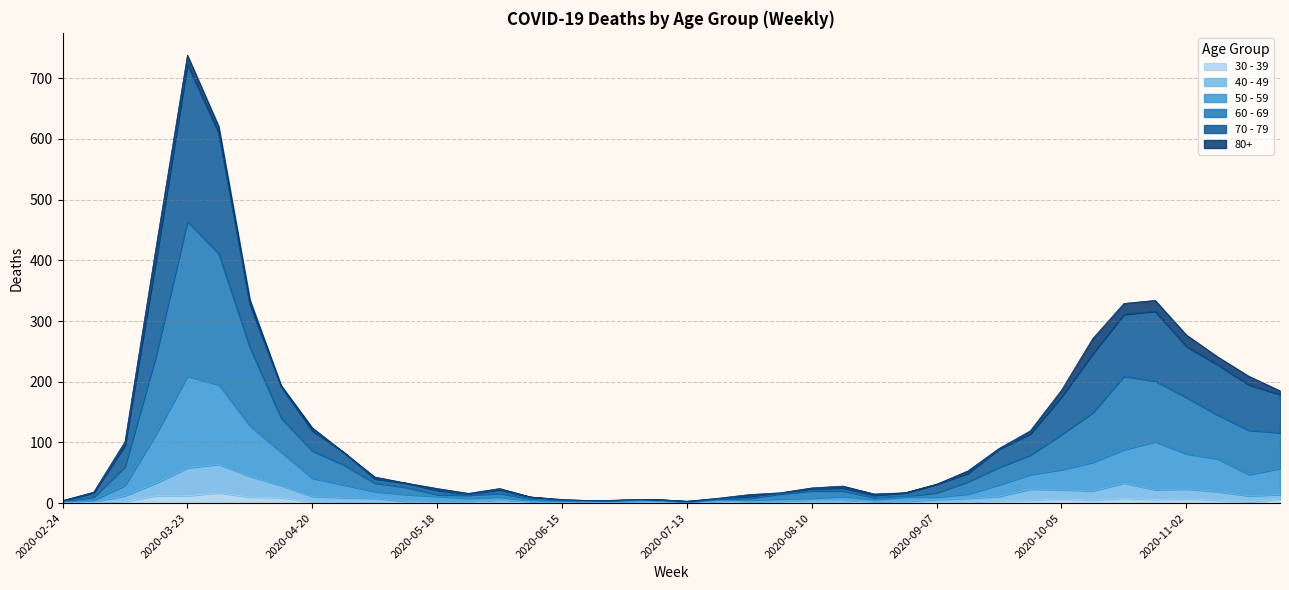

At which category is the sum across all series the highest?

2020-03-23